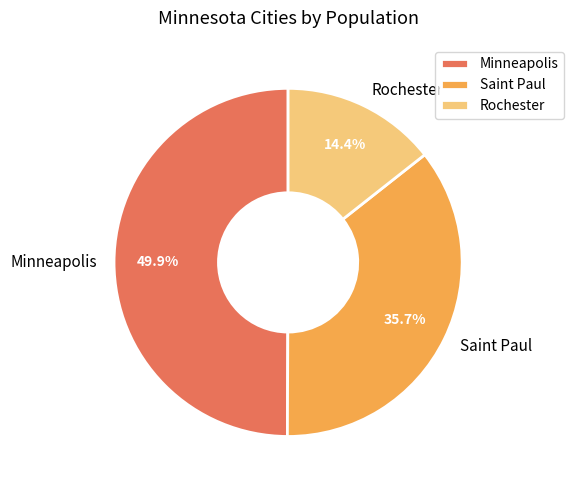

To the nearest percent, what portion does Minneapolis represent?

50%